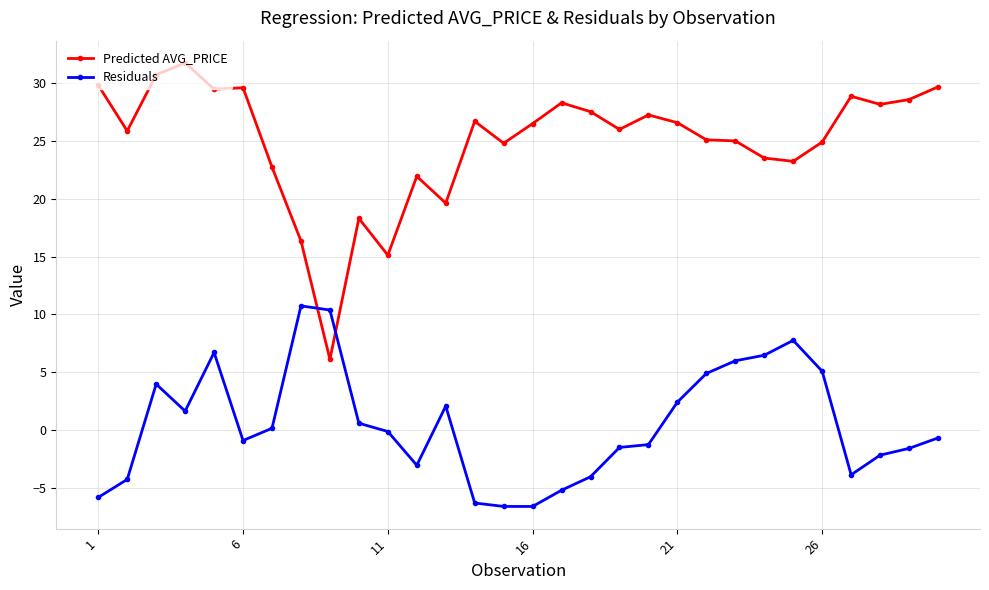

Which series has the widest spread of values?

Predicted AVG_PRICE